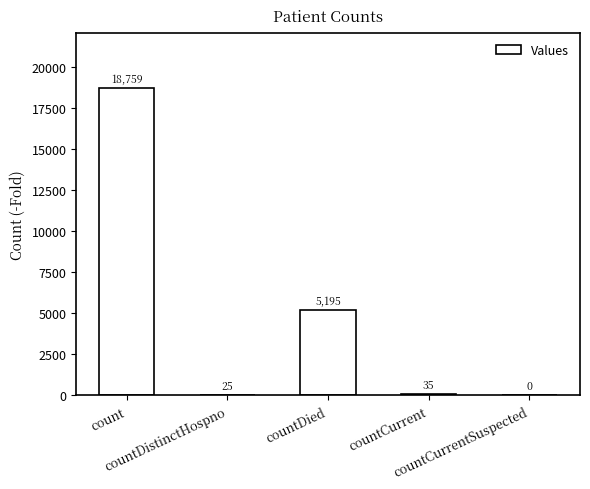

What is the difference between the values at countCurrent and countDistinctHospno?

10